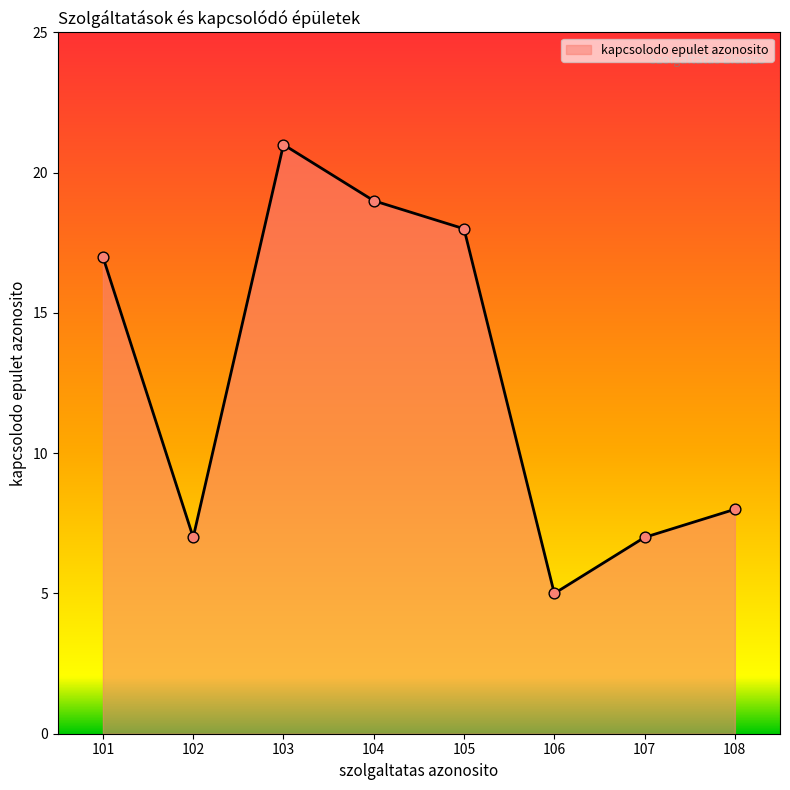

What is the ratio of the value at 106 to the value at 104?

0.3